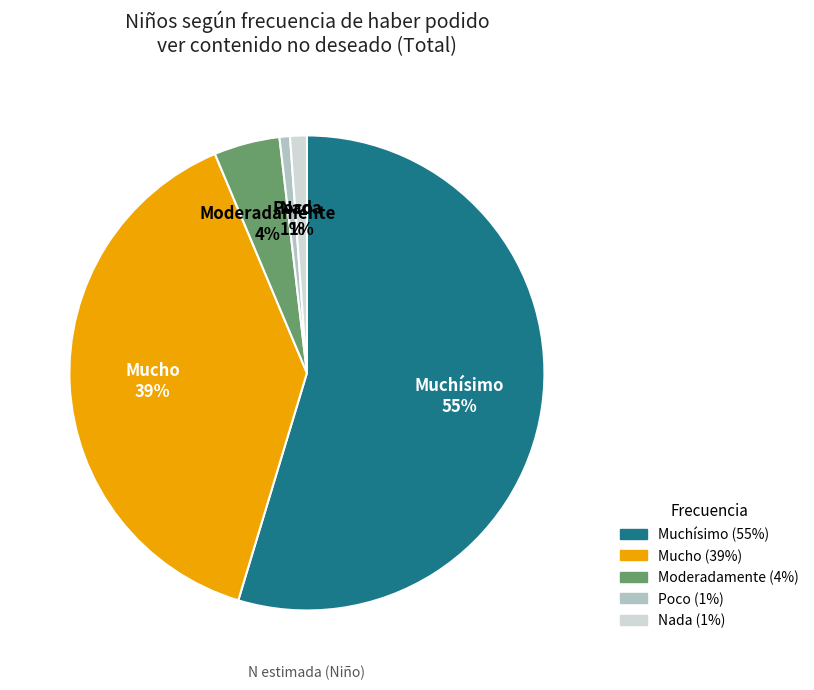

What percentage is the Poco slice, to the nearest percent?

1%